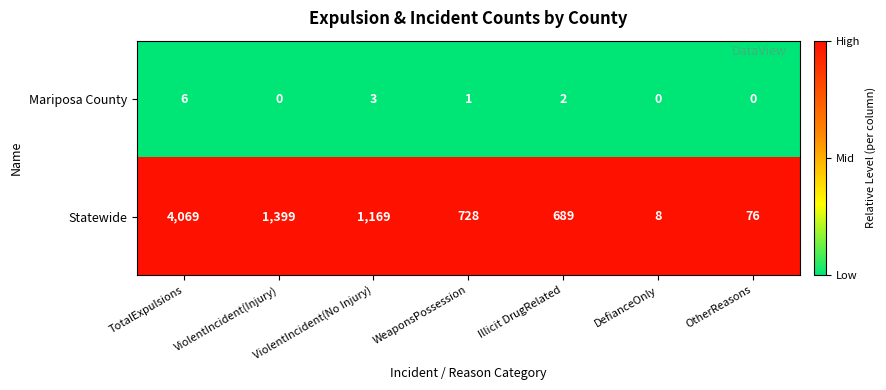

The value of Statewide at Illicit DrugRelated is 689. True or false?

True